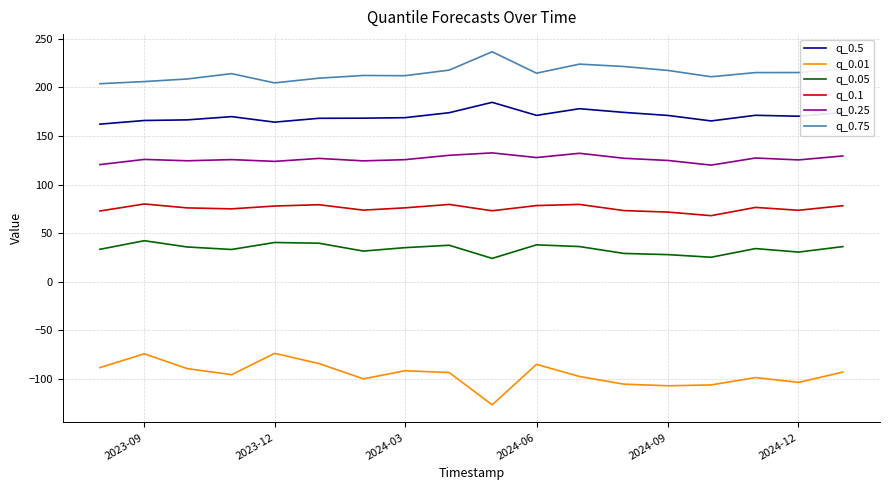

What is the minimum value for q_0.05?

24.0